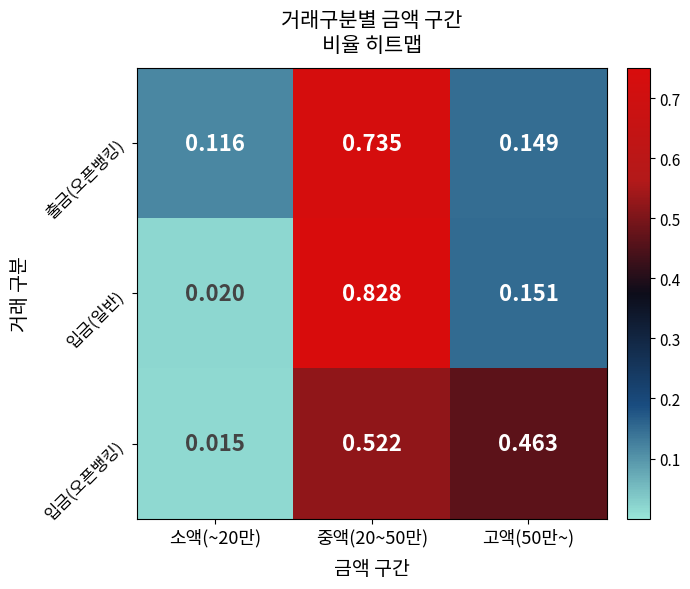

At 중액(20~50만), list the series in order from largest to smallest.

입금(일반), 출금(오픈뱅킹), 입금(오픈뱅킹)